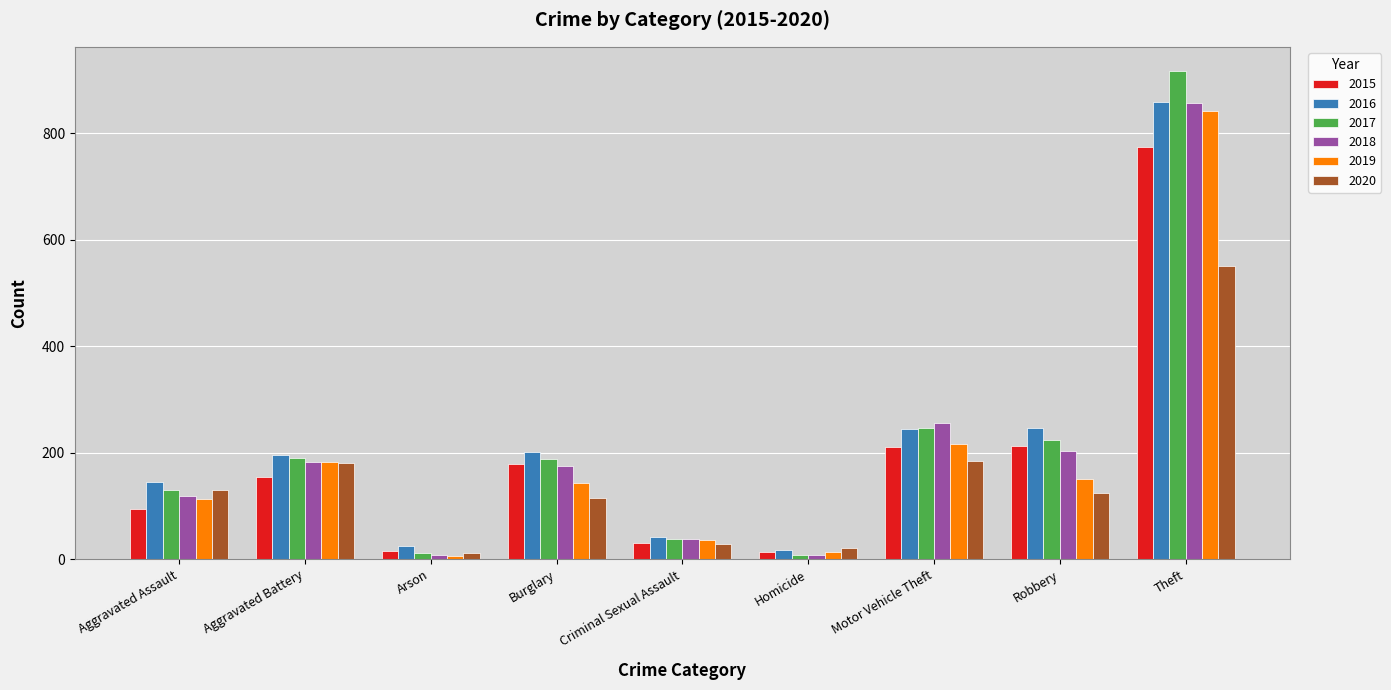

Which label corresponds to the largest value in the chart?

Theft